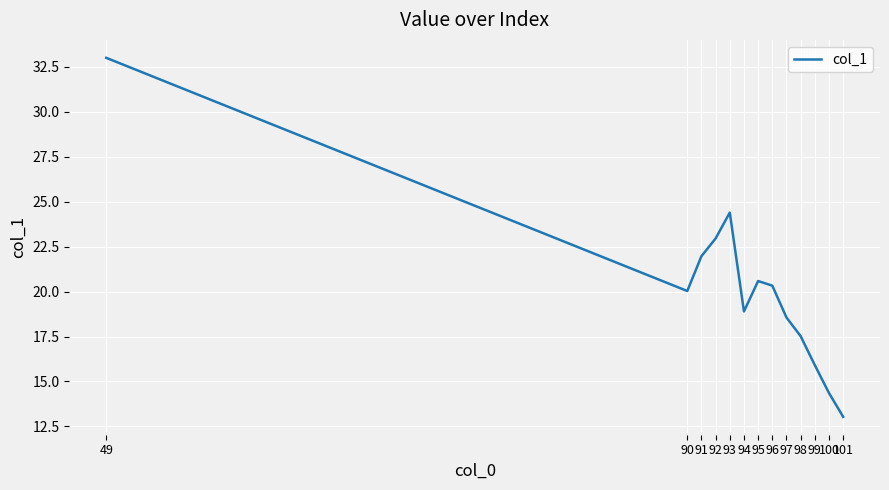

What is the approximate value at 95?

20.6